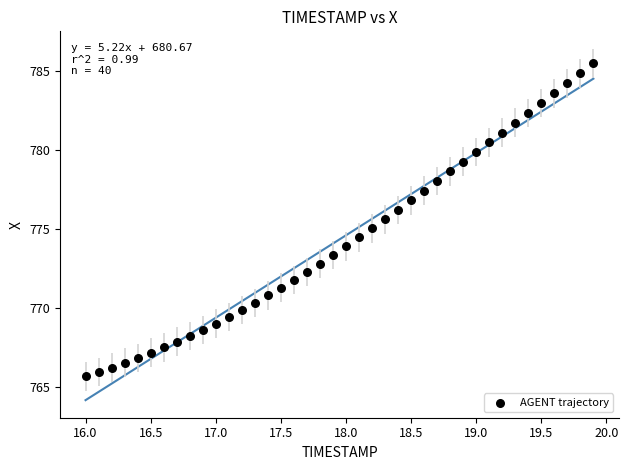

What is the range of Y values (max minus min)?

19.8